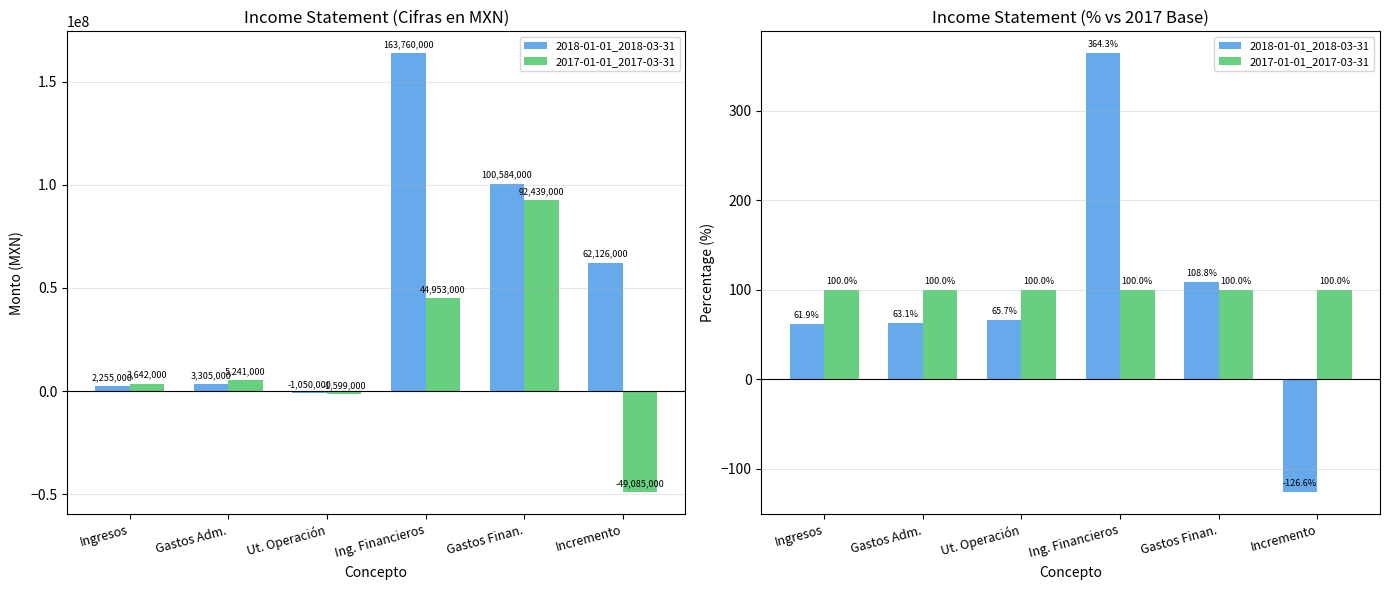

Reading right to left, what are all the values shown in this chart?

2018-01-01_2018-03-31: -126.6	108.8	364.3	65.7	63.1	61.9
2017-01-01_2017-03-31: 100.0	100.0	100.0	100.0	100.0	100.0